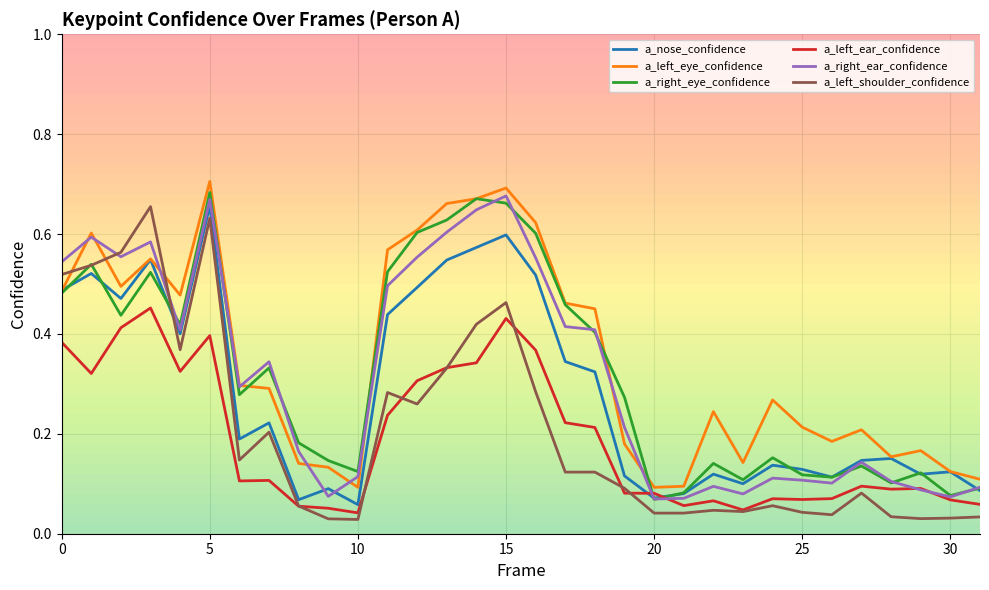

After their last crossing, which series has the higher values: a_left_ear_confidence or a_right_ear_confidence?

a_right_ear_confidence